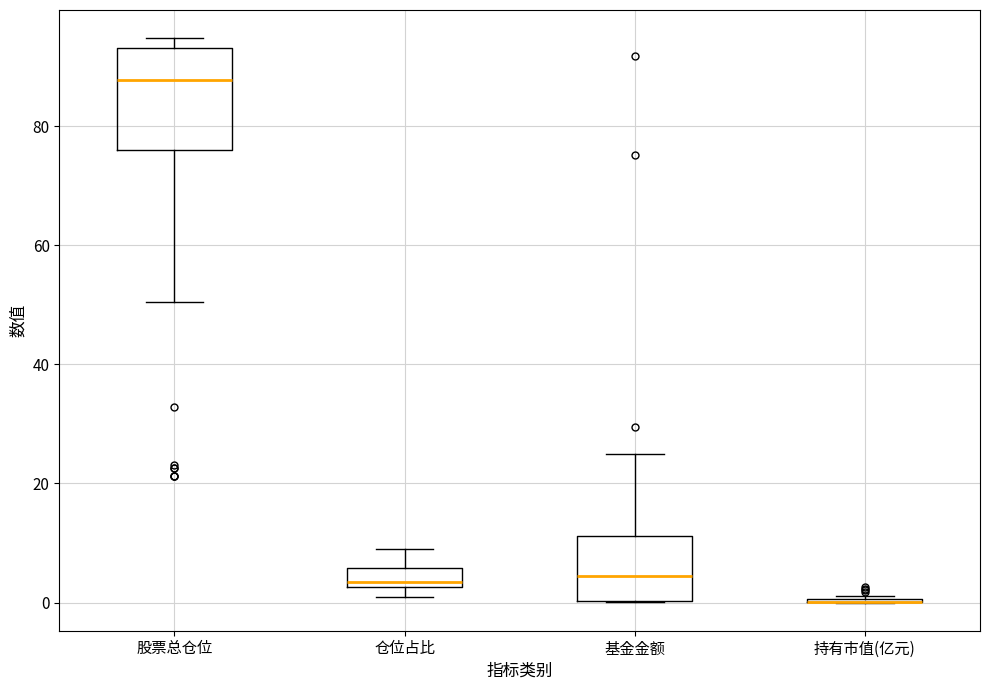

Comparing the boxes themselves (not the whiskers), which one is the tallest?

股票总仓位